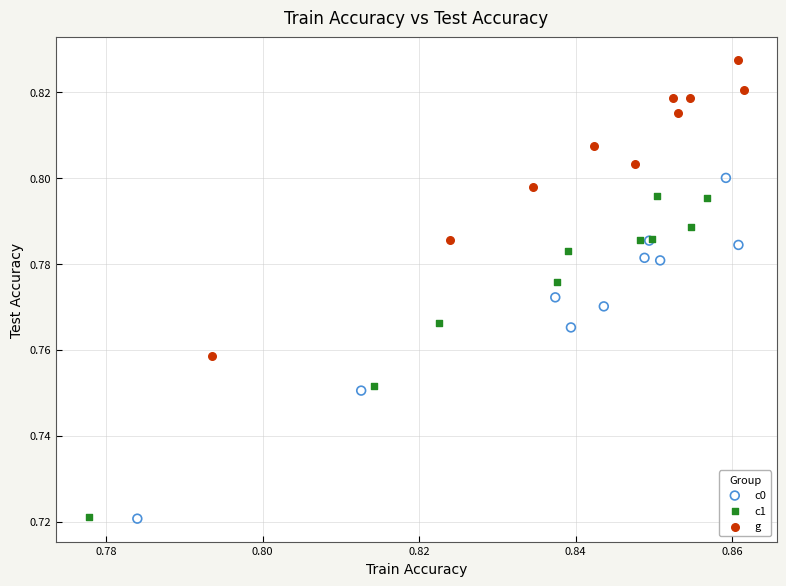

What are all the series names shown in the legend?

c0, c1, g